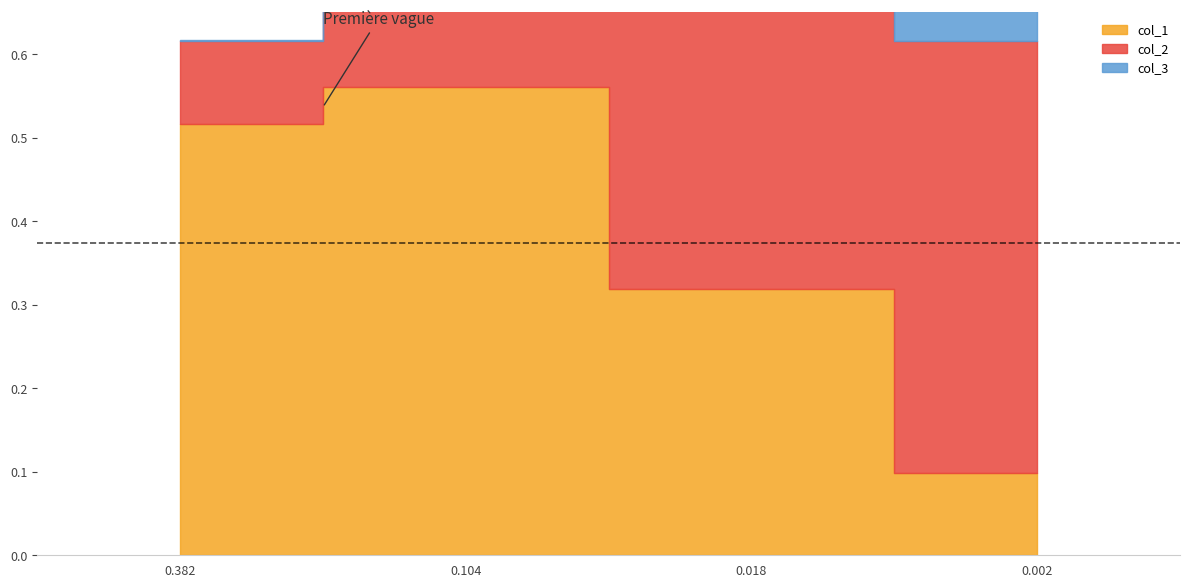

Between 0.382 and 0.104, which is larger?

0.104